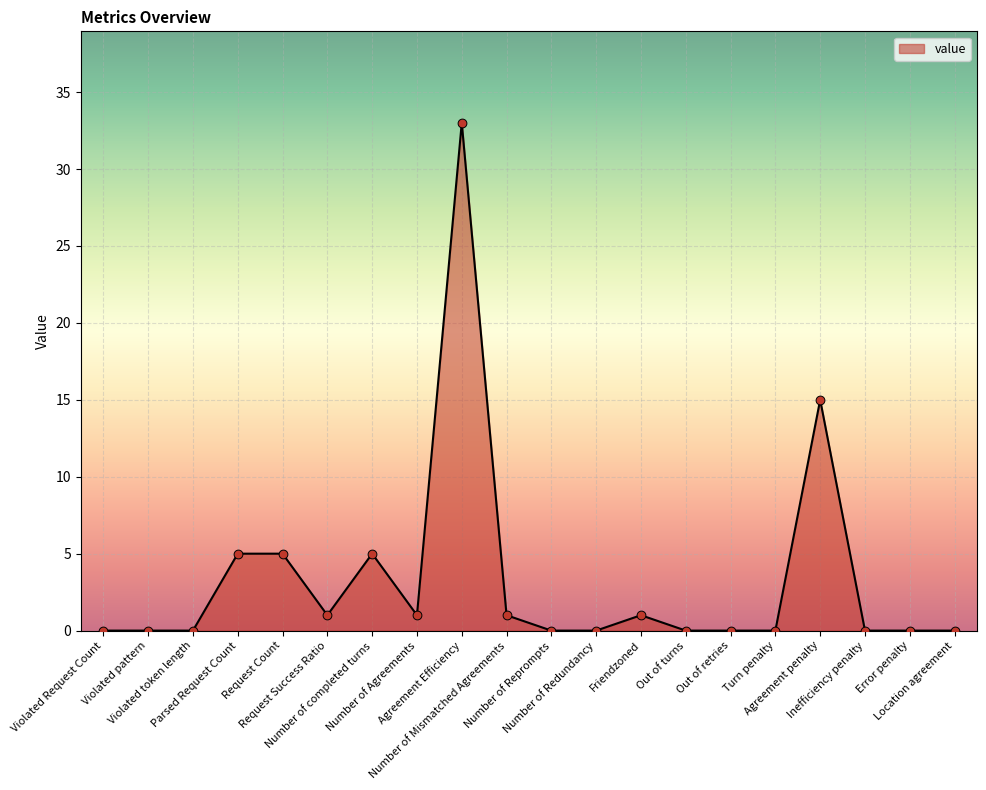

What is the change in value from Number of Reprompts to Agreement penalty?

+15